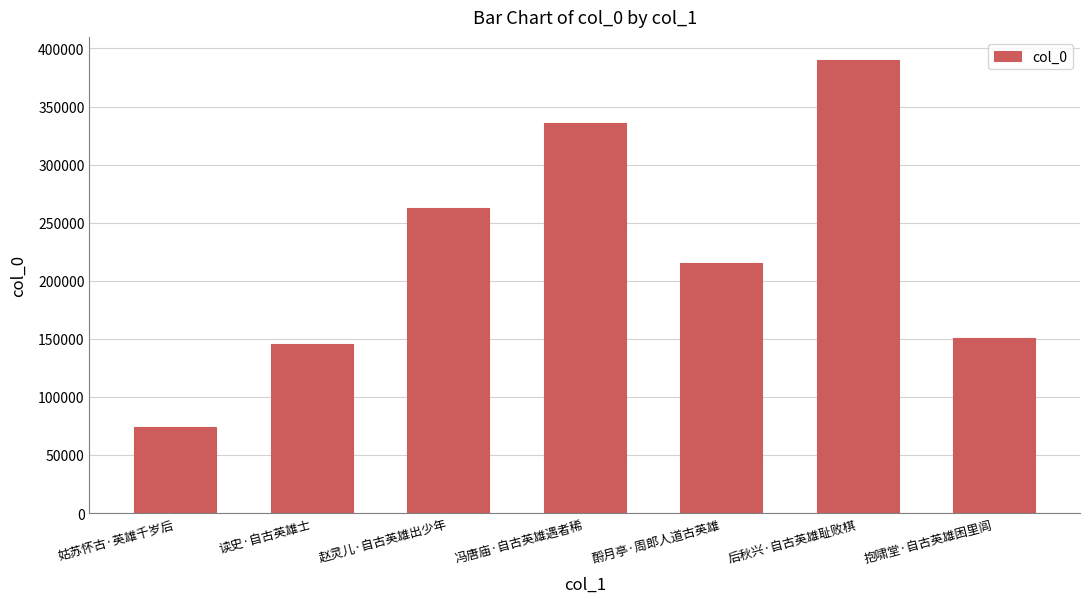

What is the sum of all values?

1574987